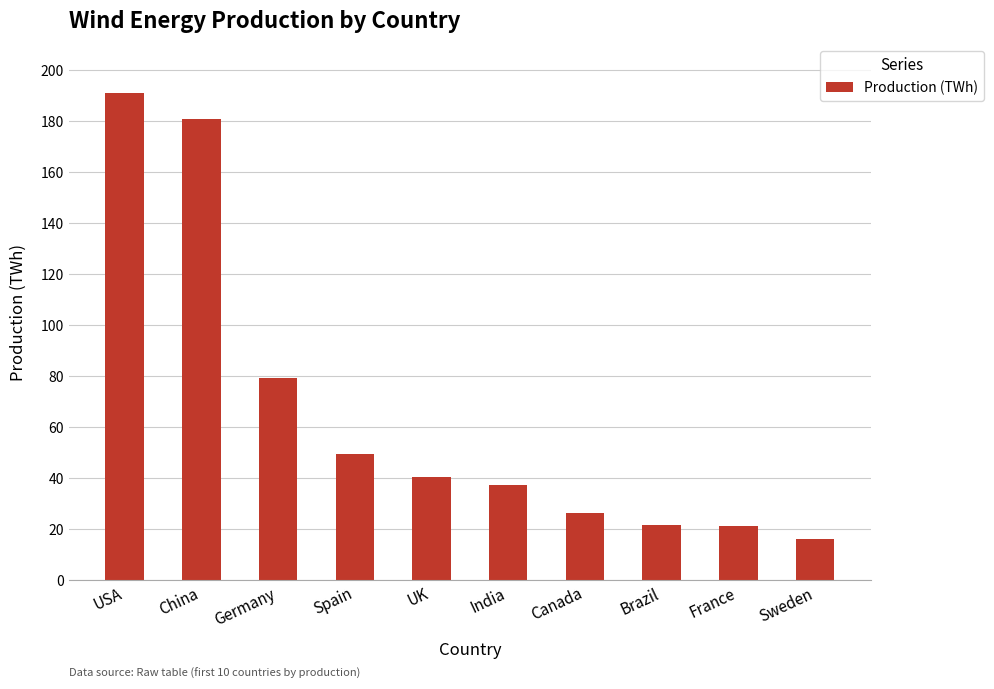

What is the change in value from Germany to Brazil?

-57580